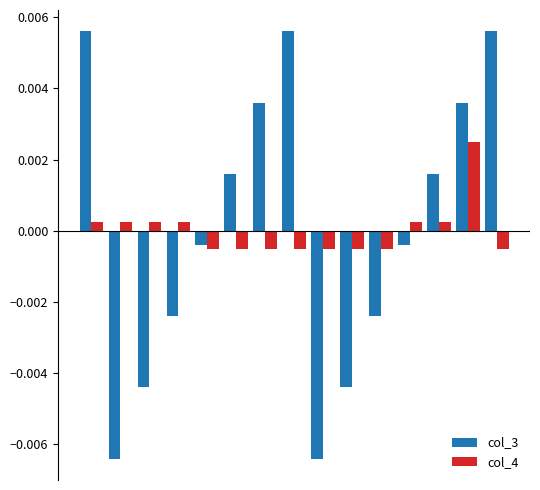

At how many categories does at least one series exceed 0?

11